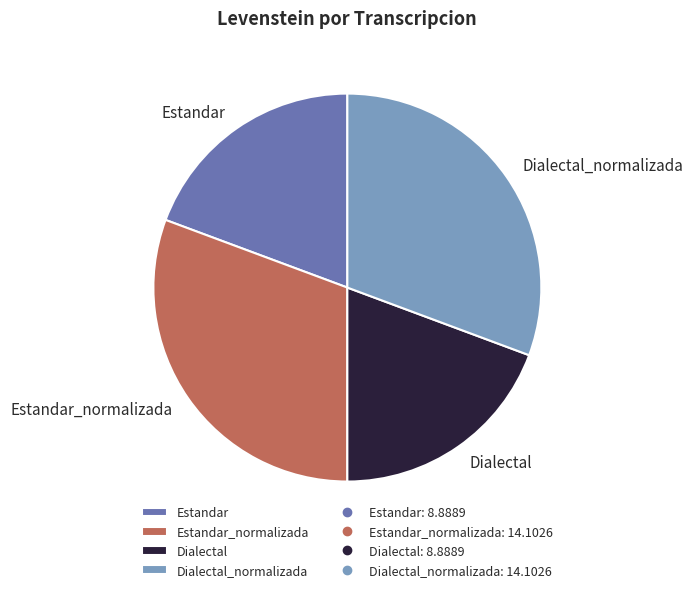

Between Estandar_normalizada and Dialectal, which is larger?

Estandar_normalizada